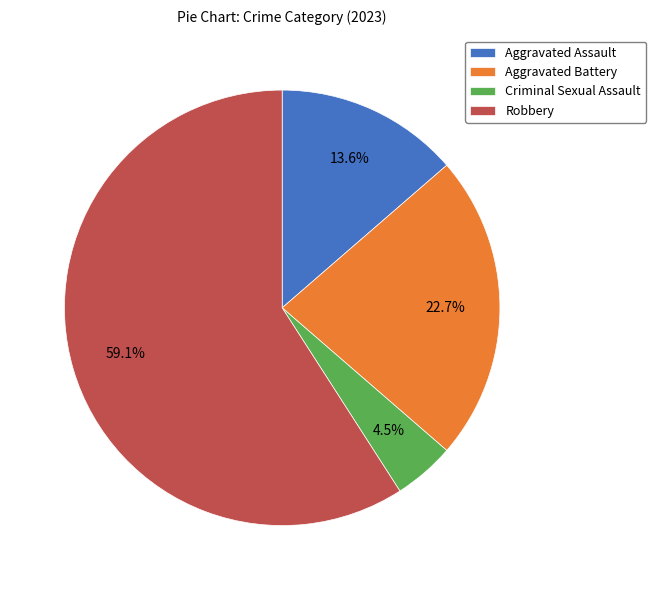

What is the ratio of the value at Aggravated Assault to the value at Aggravated Battery?

0.6